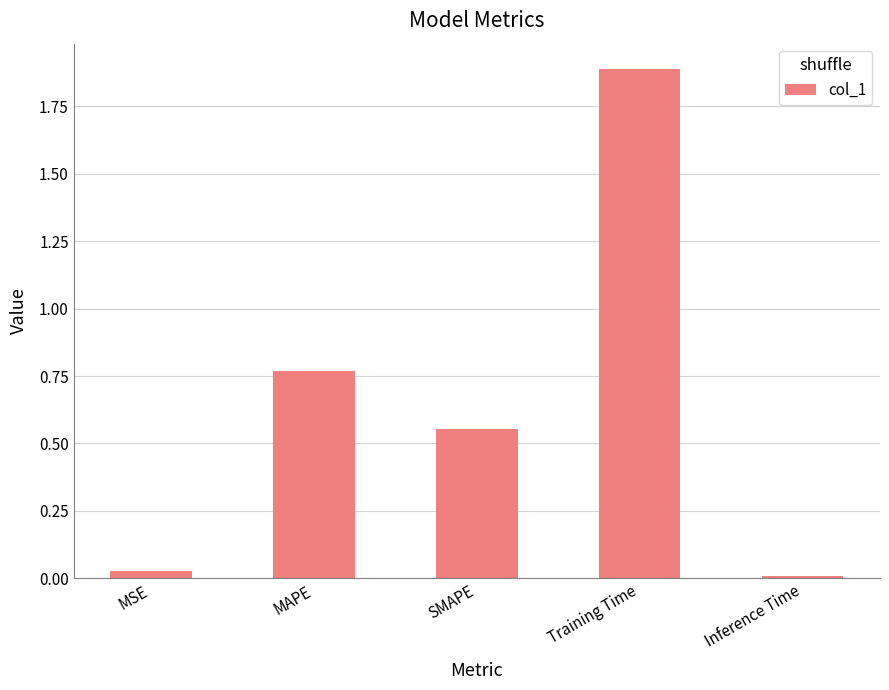

Rank the categories by value from lowest to highest.

Inference Time, MSE, SMAPE, MAPE, Training Time